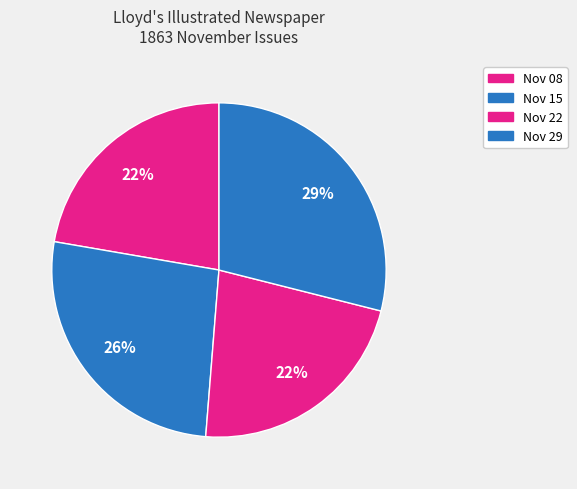

What is the largest slice in the pie chart?

1863.11.29_Lloyd'sIllustratedNewspaper